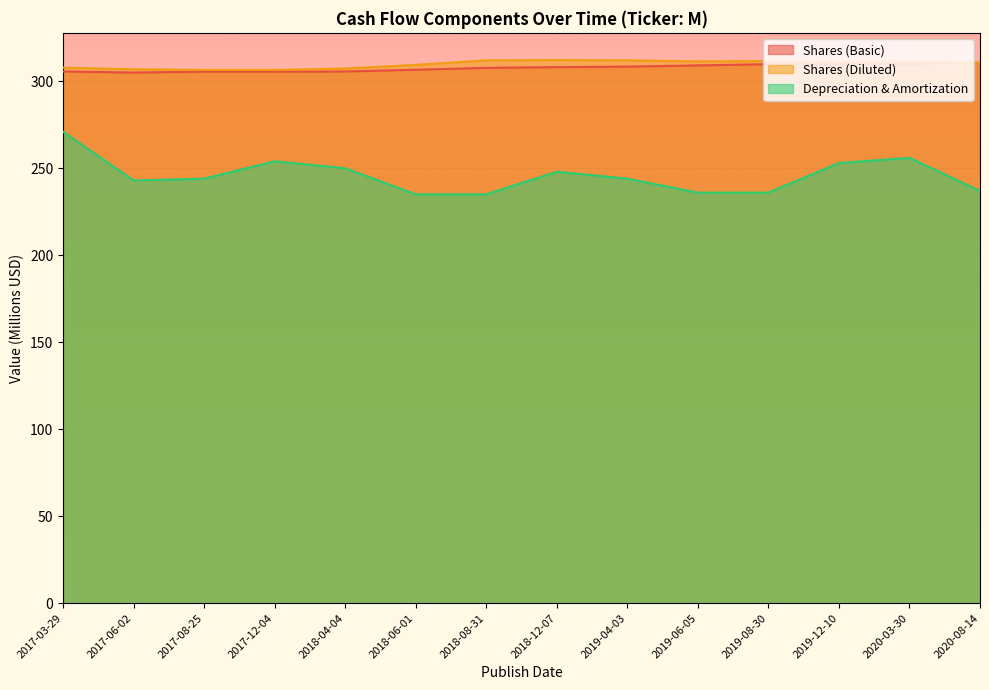

How many data points does each series have?

14